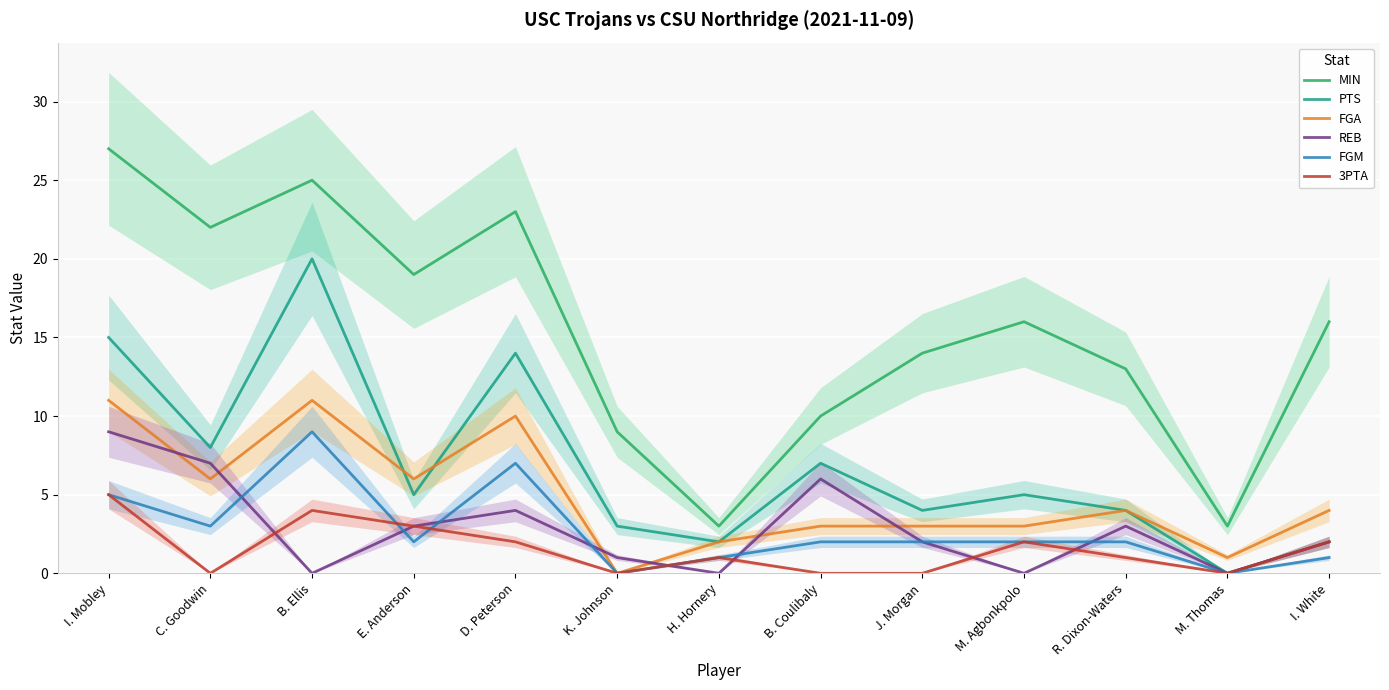

Is it true that REB equals 11 at C. Goodwin?

False